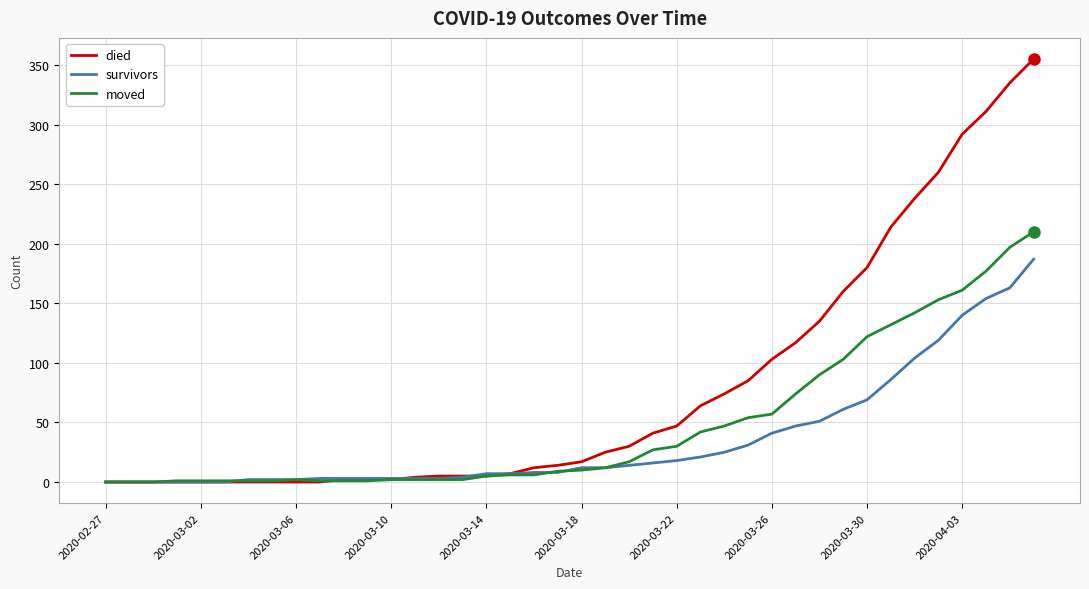

Which series has the widest spread of values?

died